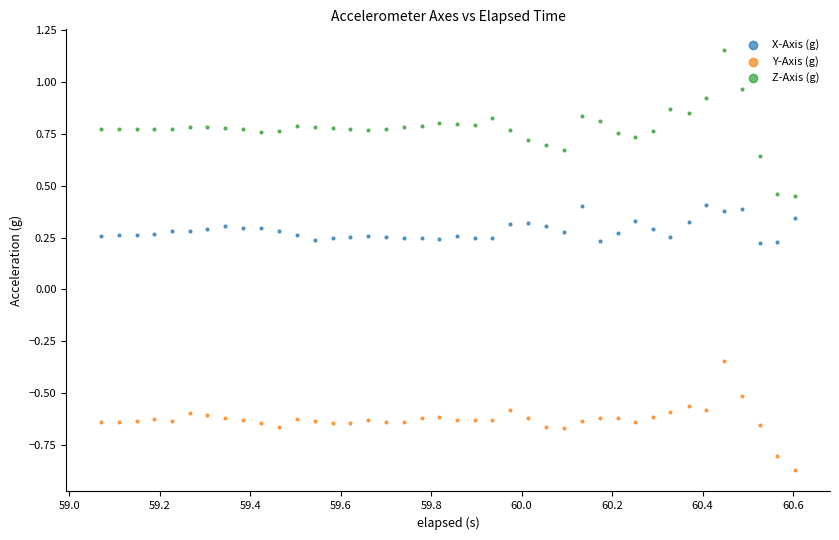

What are all the series names shown in the legend?

X-Axis (g), Y-Axis (g), Z-Axis (g)